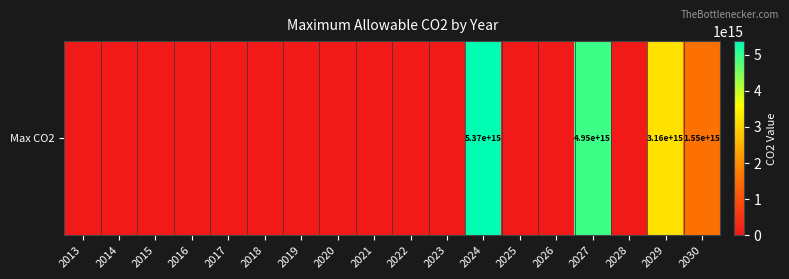

Reading left to right, what are all the values shown in this chart?

0.0	0.0	0.0	0.0	0.0	0.0	0.0	0.0	0.0	0.0	0.0	5374206676578165.0	0.0	0.0	4952280456927630.0	0.0	3156151017070080.5	1550643469796647.2